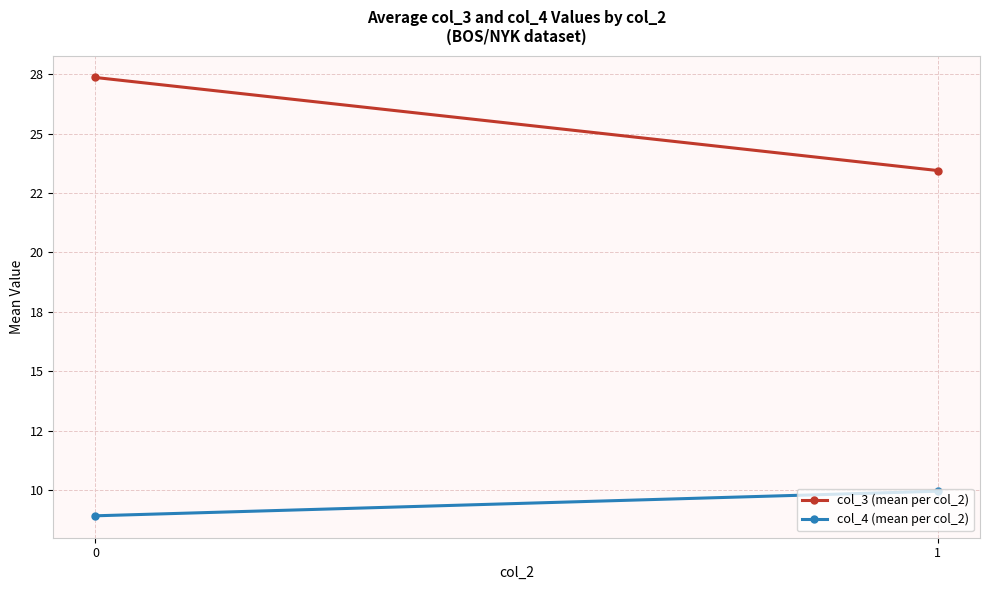

True or false: col_4 (mean per col_2) has a value of 17.1 at 1.

False